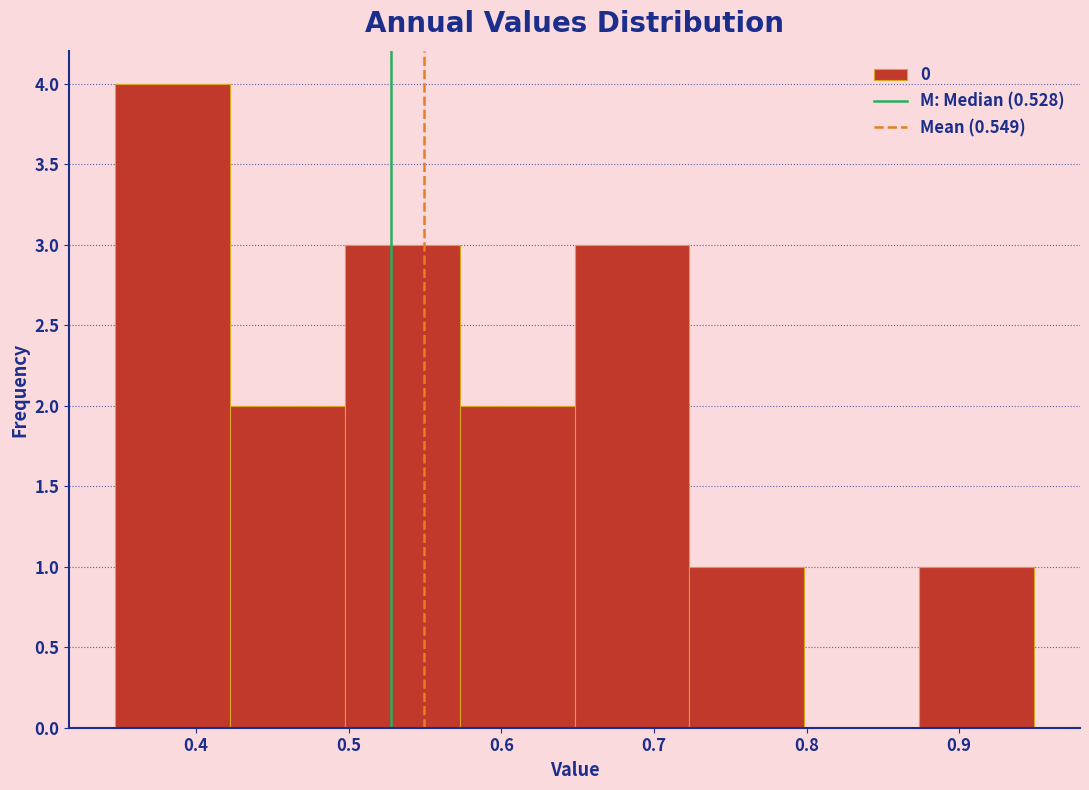

Which range on the x-axis has the tallest bar?

0.35 to 0.42